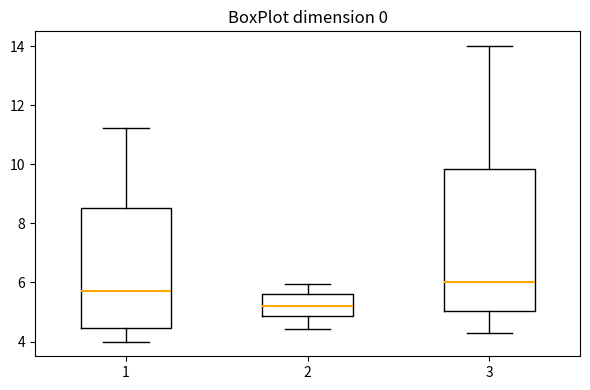

Reading left to right, transcribe this box plot: for each box, give where its median line is, the range the box spans, and where its two whiskers end, as read against the y-axis. The values are not printed on the chart, so give them approximately, as read against the axis.

1: median 5.8, box 4.4 to 8.6, whiskers 4.0 to 11.2
2: median 5.2, box 4.8 to 5.6, whiskers 4.4 to 6.0
3: median 6.0, box 5.0 to 9.8, whiskers 4.2 to 14.0